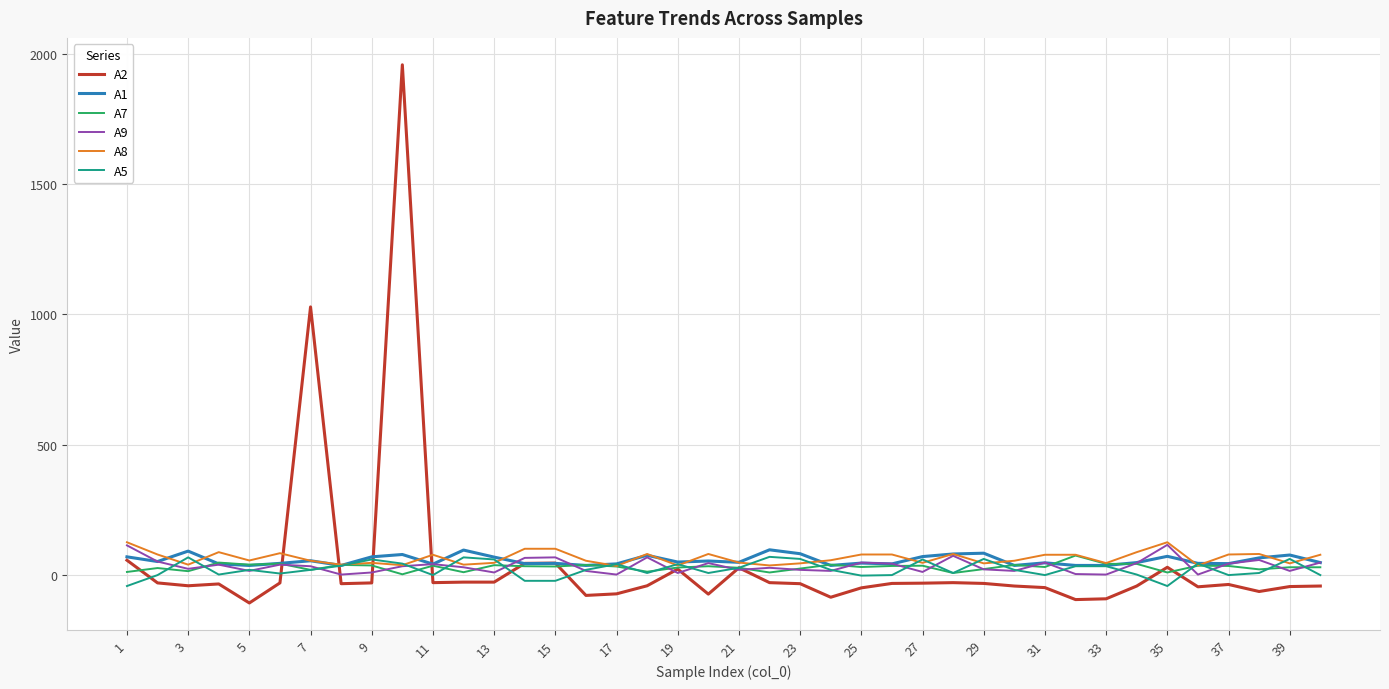

What is the minimum value shown in the chart?

-107